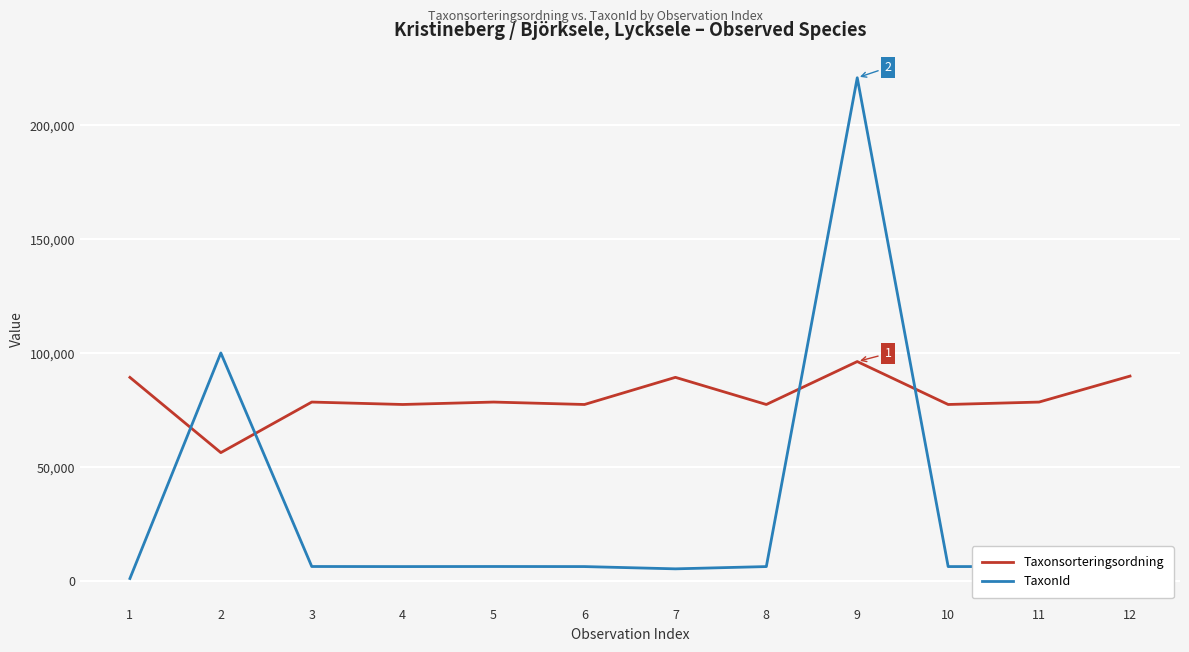

What is the highest value of the Taxonsorteringsordning series?

96334